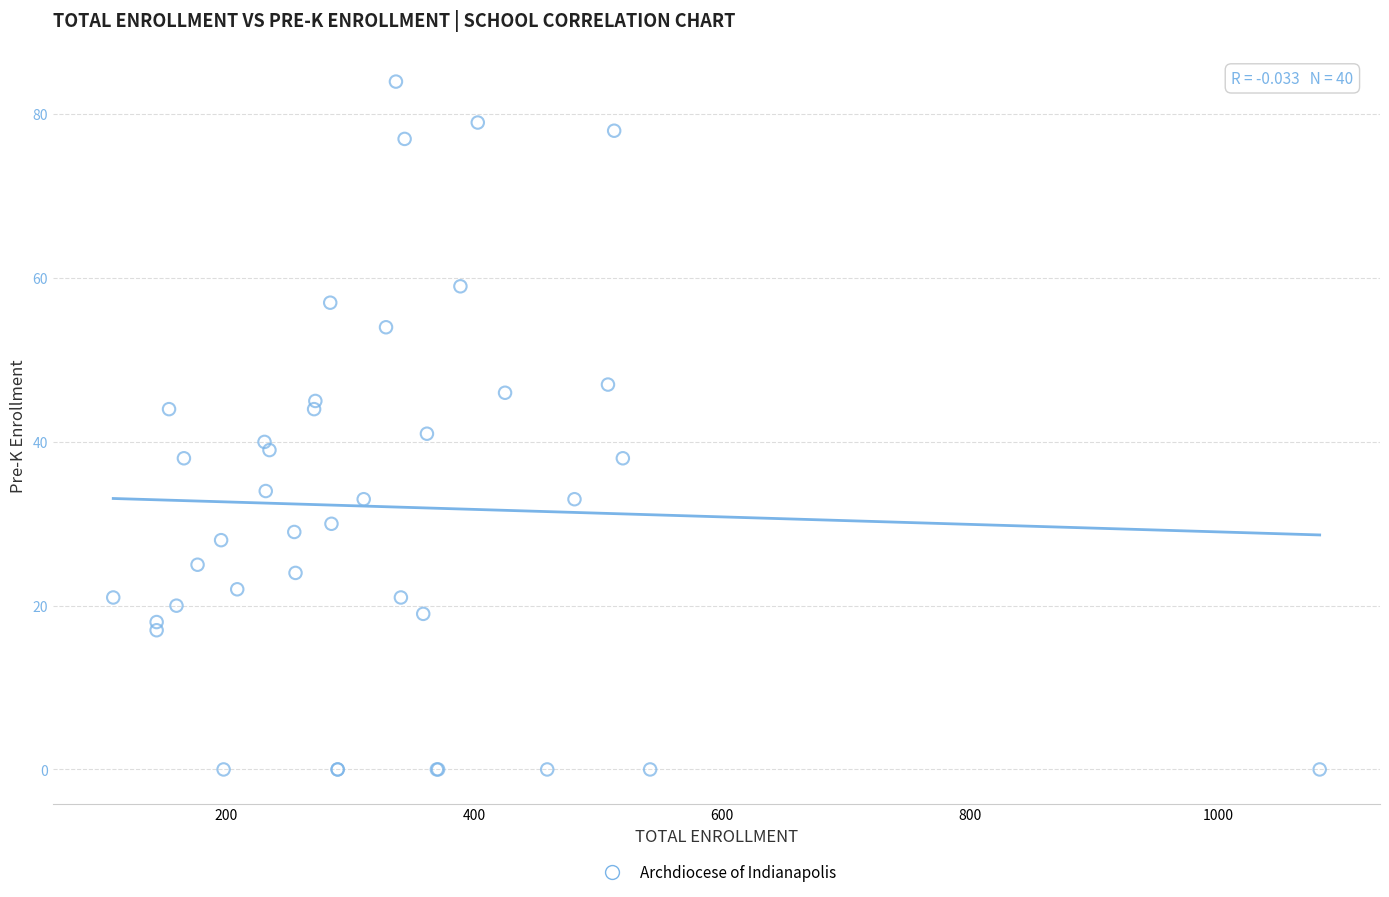

What Y value in the scatter plot is closest to 42?

41